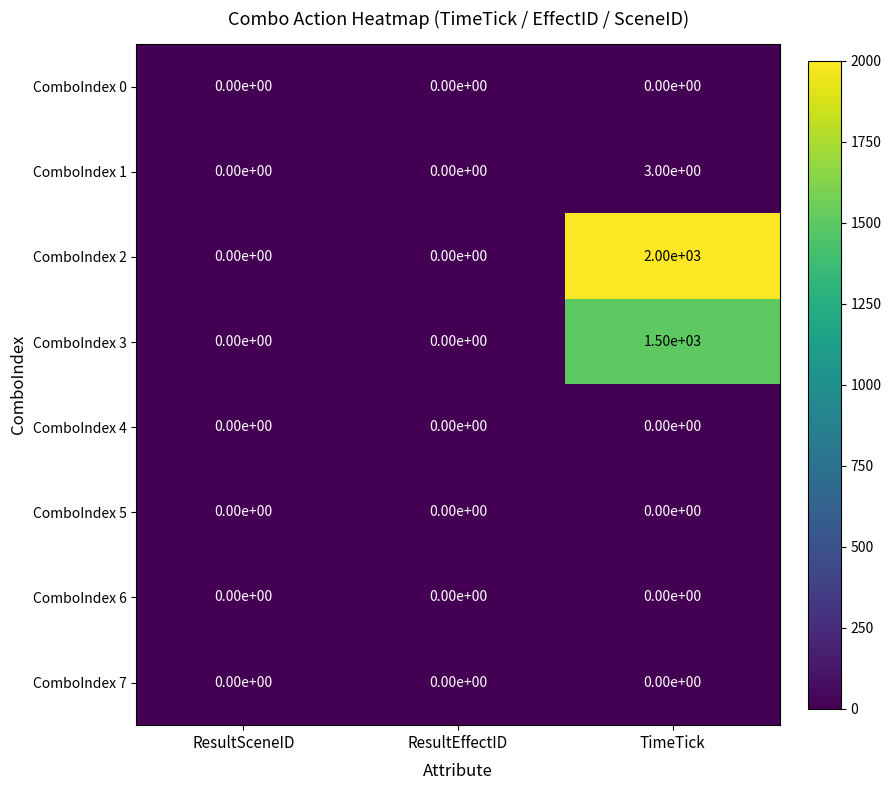

What is the spread (max minus min) of values at TimeTick?

2000